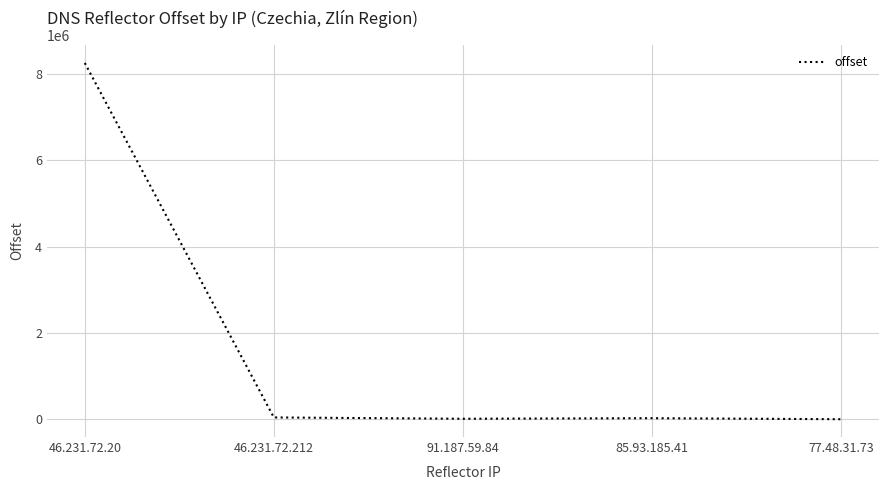

Between 46.231.72.212 and 46.231.72.20, which is larger?

46.231.72.20